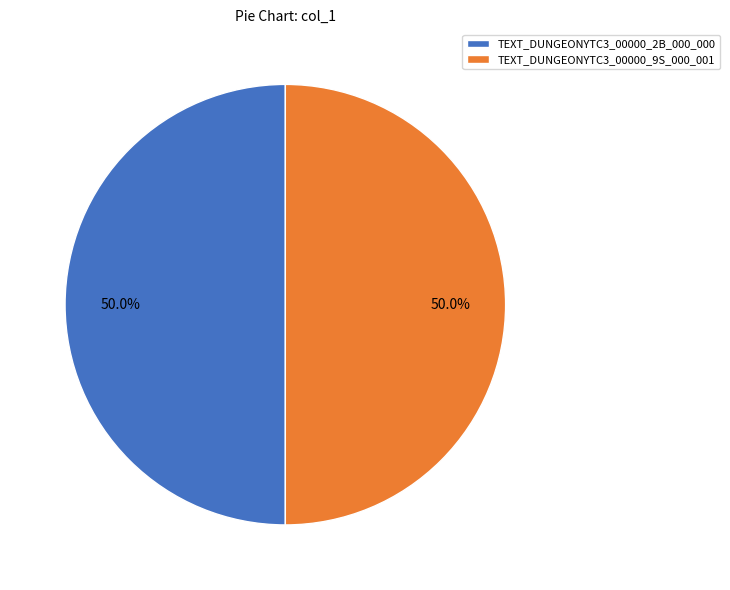

How much of the chart is everything except TEXT_DUNGEONYTC3_00000_9S_000_001?

50.0%